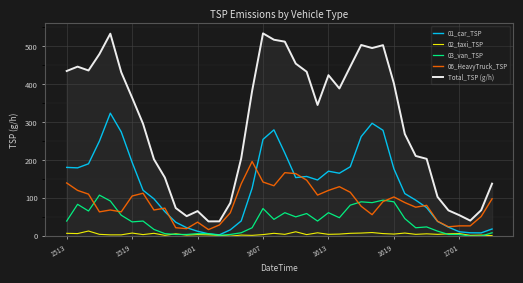

List the series in order of their peak value, lowest first.

02_taxi_TSP, 03_van_TSP, 06_HeavyTruck_TSP, 01_car_TSP, Total_TSP (g/h)